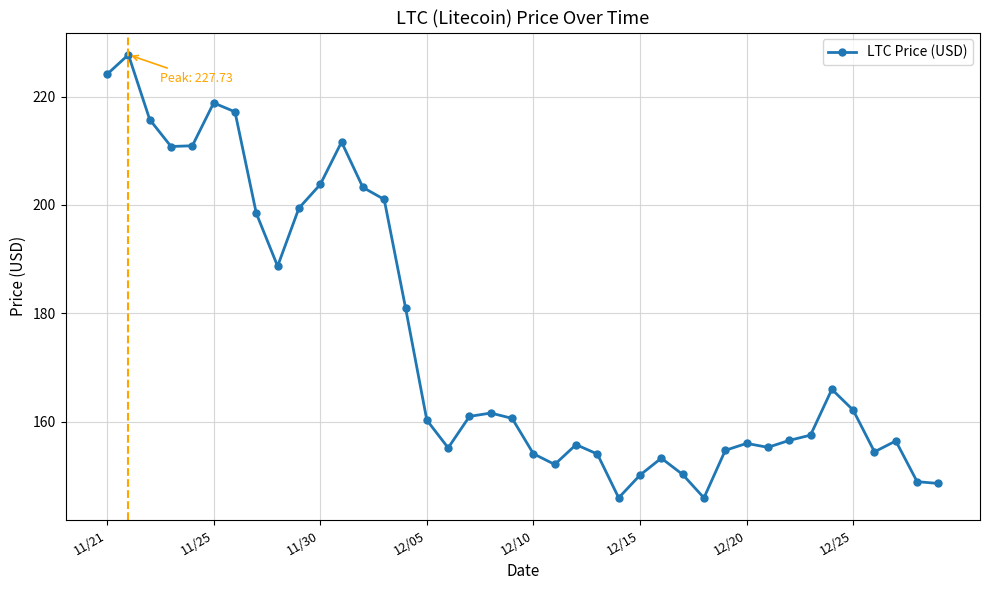

What is the value of the 11th point from the left?

203.8